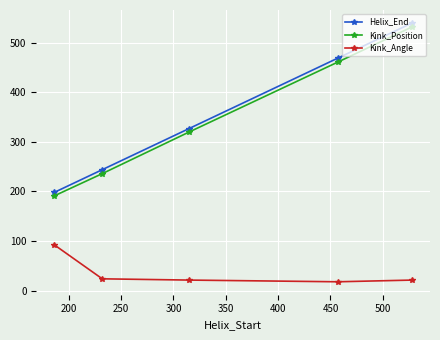

What is the highest value of the Kink_Angle series?

92.6